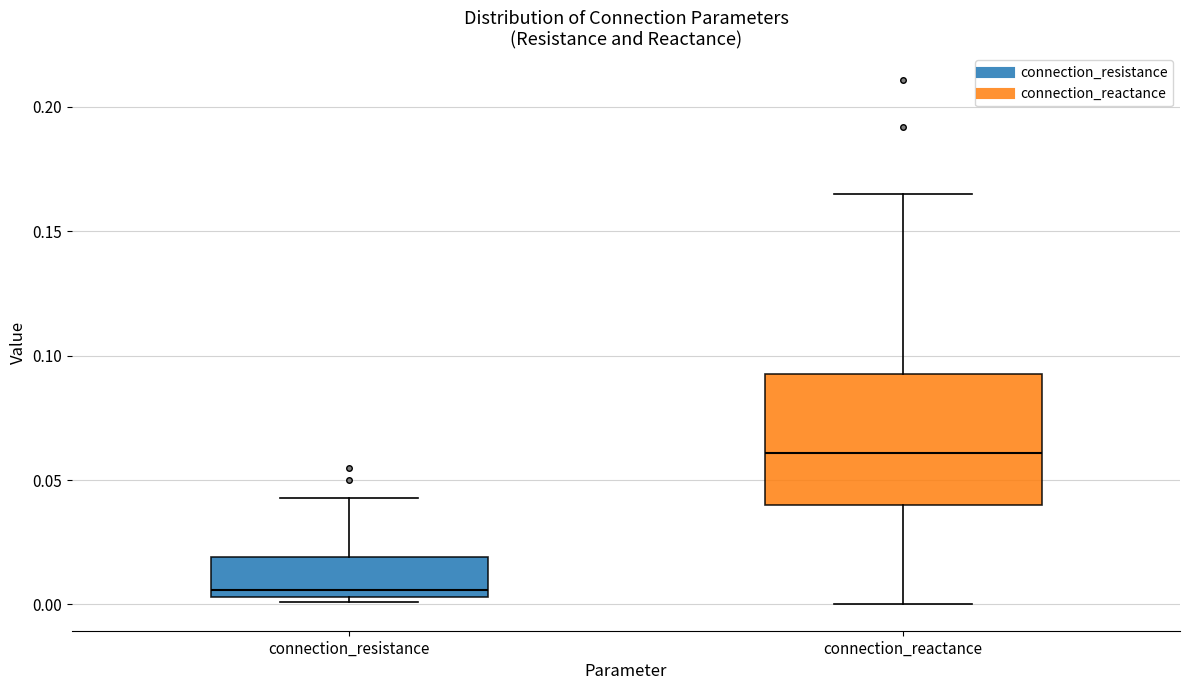

Reading left to right, read every box against the y-axis: the position of its median line, the range the box covers, and the ends of its whiskers. The values are not printed on the chart, so give them approximately, as read against the axis.

connection_resistance: median 0.005 (just above the box's lower edge), box 0.005 to 0.020, whiskers 0.000 to 0.045
connection_reactance: median 0.060, box 0.040 to 0.095, whiskers 0.000 to 0.165